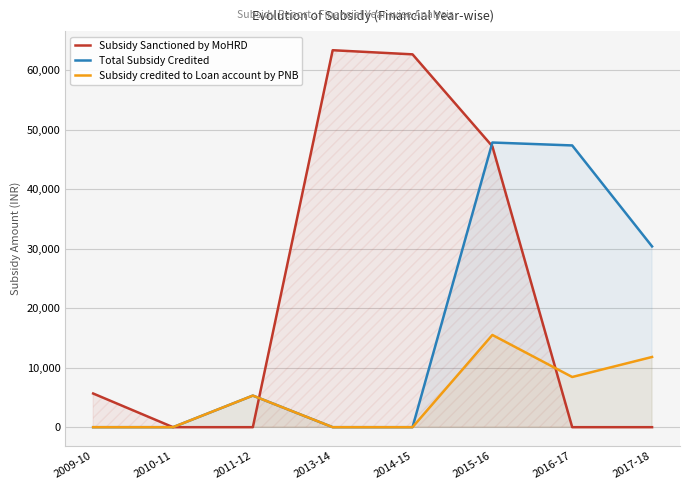

What is the approximate value of Subsidy Sanctioned by MoHRD at 2013-14?

63359